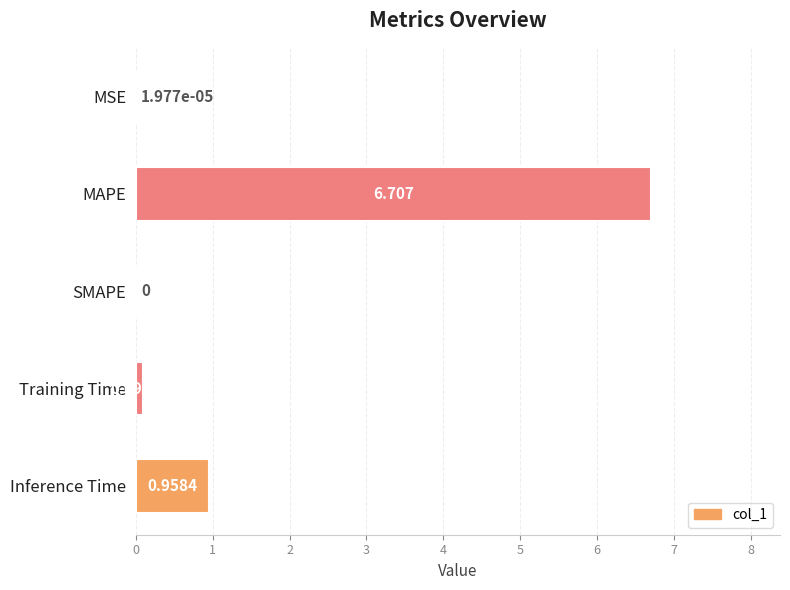

Which category has the highest value across all series?

MAPE